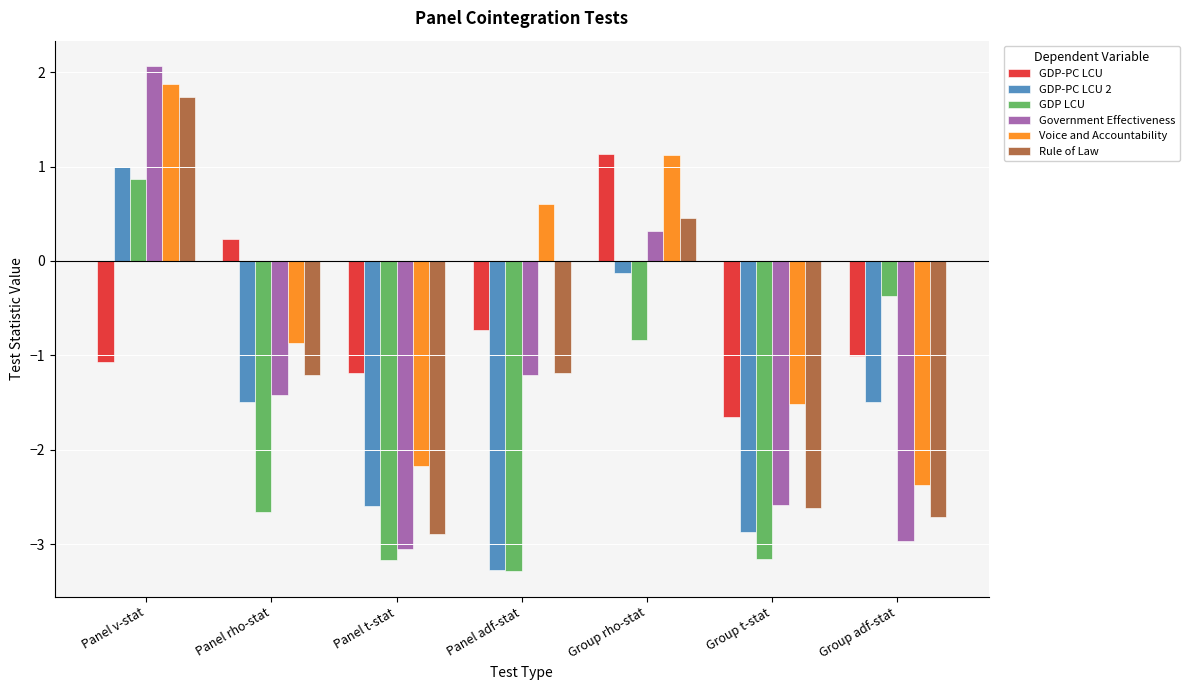

Reading left to right, list all the values displayed in this chart.

GDP-PC LCU: Panel v-stat=-1.1	Panel rho-stat=0.2	Panel t-stat=-1.2	Panel adf-stat=-0.7	Group rho-stat=1.1	Group t-stat=-1.7	Group adf-stat=-1.0
GDP-PC LCU 2: Panel v-stat=1.0	Panel rho-stat=-1.5	Panel t-stat=-2.6	Panel adf-stat=-3.3	Group rho-stat=-0.1	Group t-stat=-2.9	Group adf-stat=-1.5
GDP LCU: Panel v-stat=0.9	Panel rho-stat=-2.7	Panel t-stat=-3.2	Panel adf-stat=-3.3	Group rho-stat=-0.8	Group t-stat=-3.2	Group adf-stat=-0.4
Government Effectiveness: Panel v-stat=2.1	Panel rho-stat=-1.4	Panel t-stat=-3.0	Panel adf-stat=-1.2	Group rho-stat=0.3	Group t-stat=-2.6	Group adf-stat=-3.0
Voice and Accountability: Panel v-stat=1.9	Panel rho-stat=-0.9	Panel t-stat=-2.2	Panel adf-stat=0.6	Group rho-stat=1.1	Group t-stat=-1.5	Group adf-stat=-2.4
Rule of Law: Panel v-stat=1.7	Panel rho-stat=-1.2	Panel t-stat=-2.9	Panel adf-stat=-1.2	Group rho-stat=0.5	Group t-stat=-2.6	Group adf-stat=-2.7